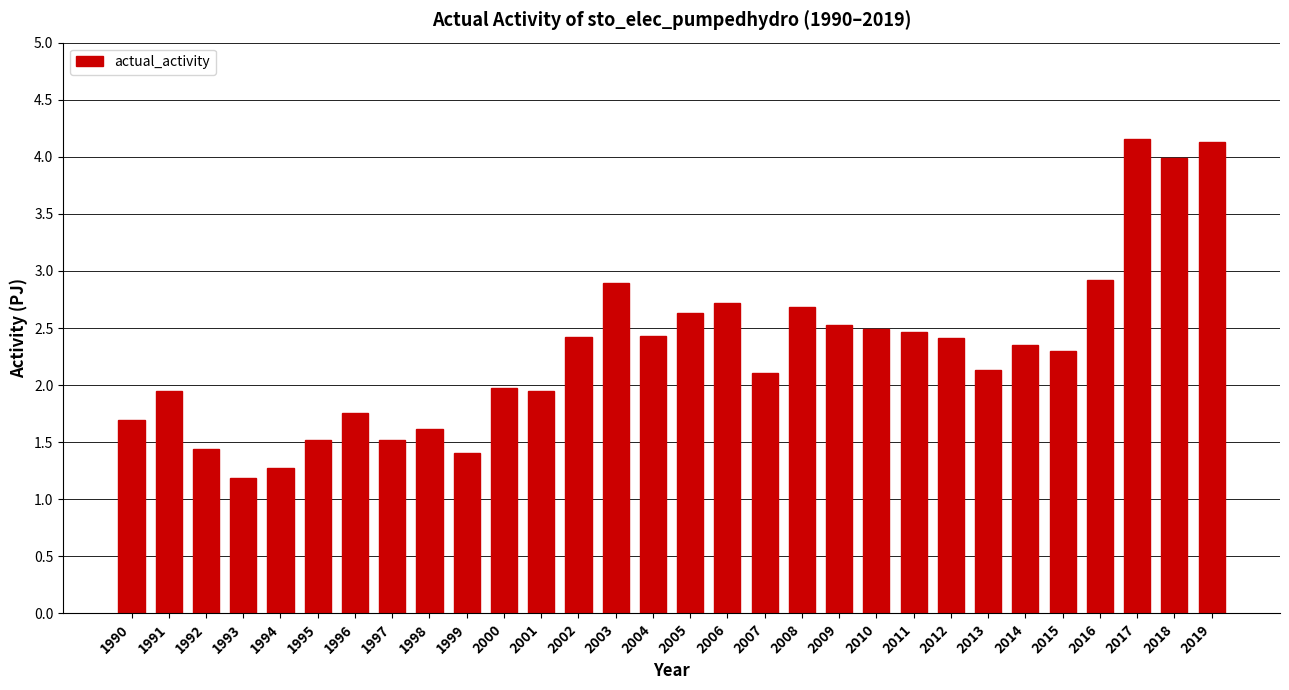

How many data points are above 2?

18